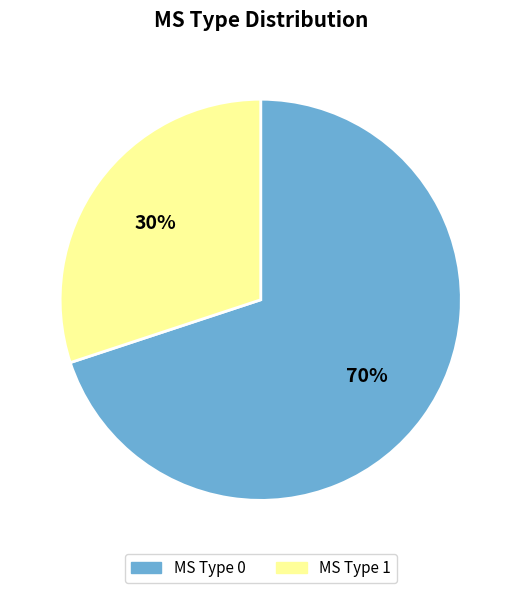

To the nearest percent, what is the average slice percentage?

50%